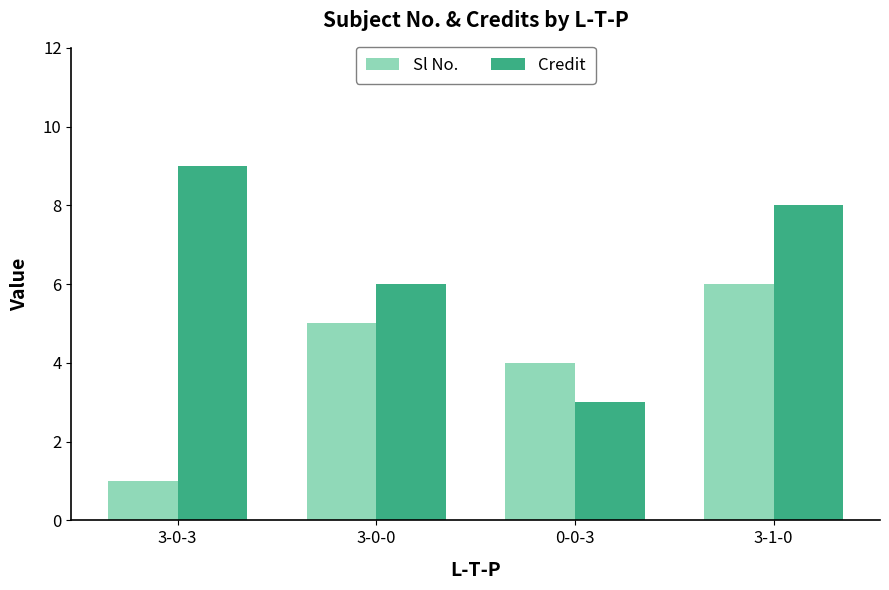

What is the value of the Credit bar at the 4th from the left?

8